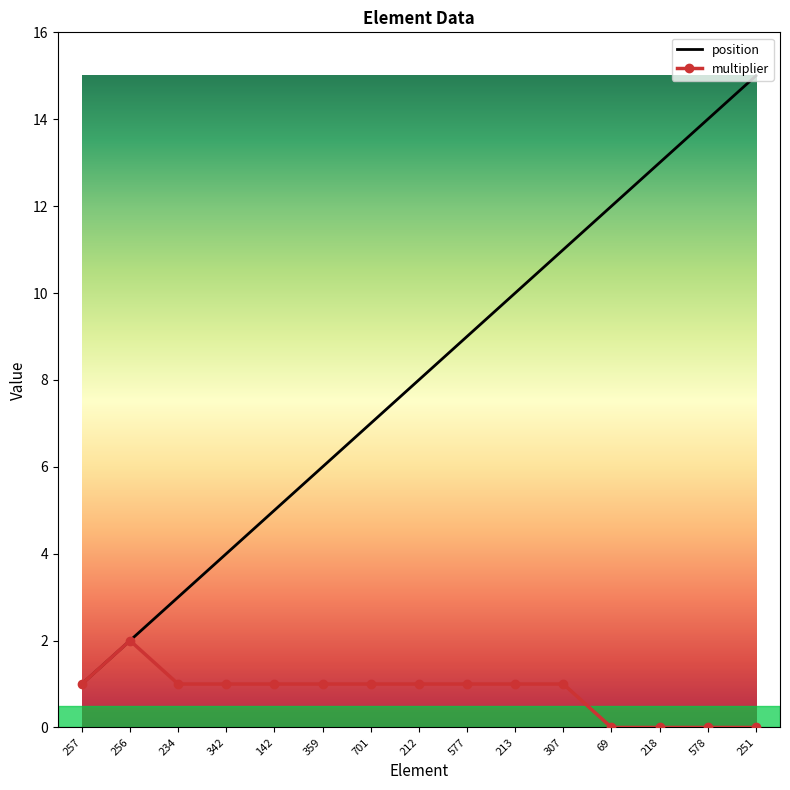

What position from the right is 251?

1